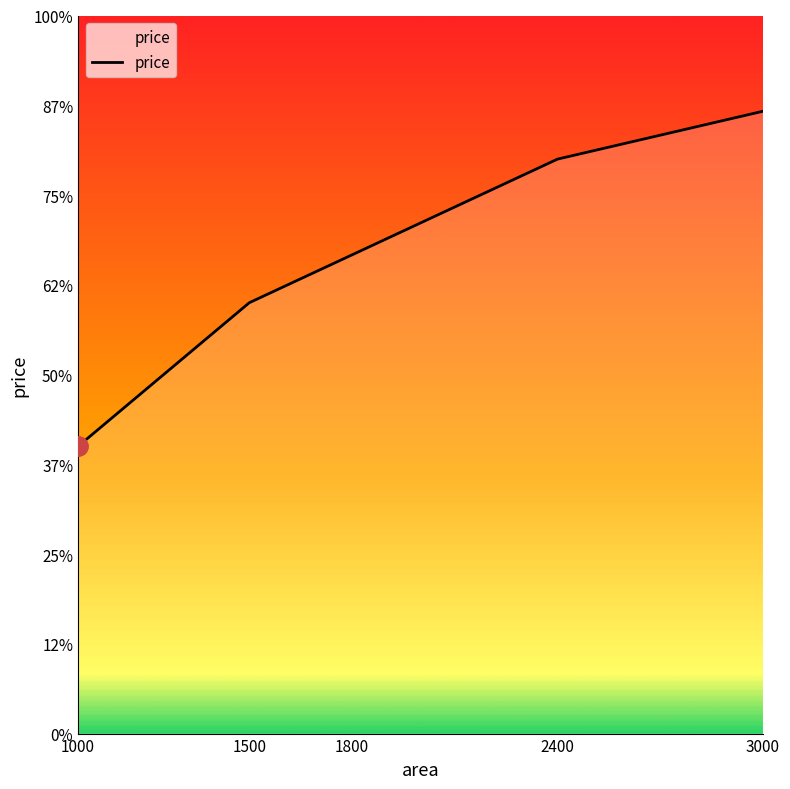

Is this an area chart (filled region under the line)?

Yes